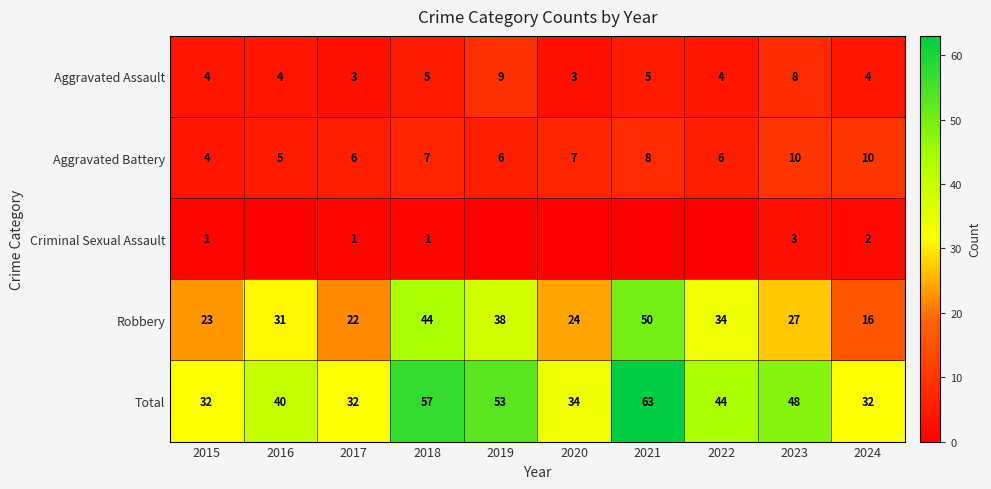

At which label is Robbery closest to 33?

2022